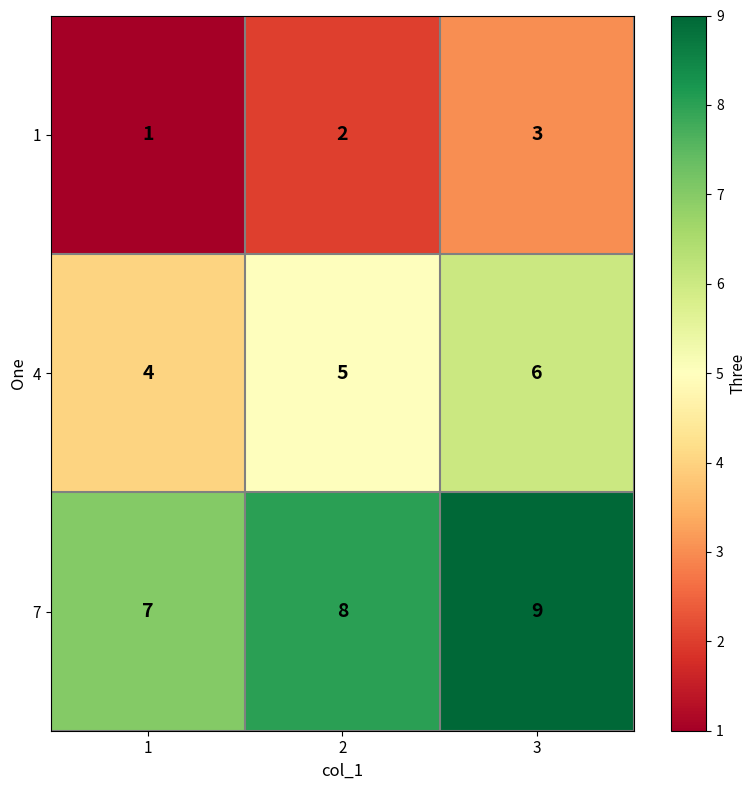

The value of 1 at 1 is 0. True or false?

False